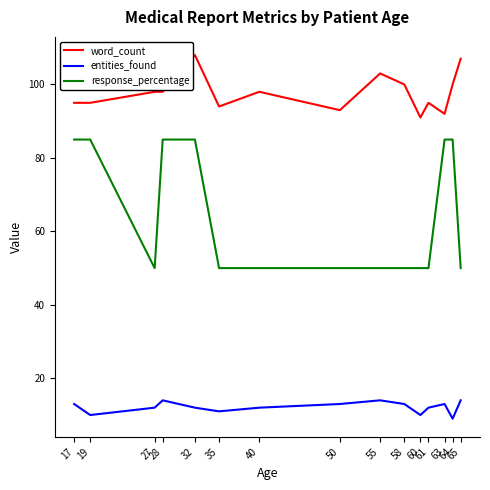

True or false: word_count and response_percentage cross at least once.

False